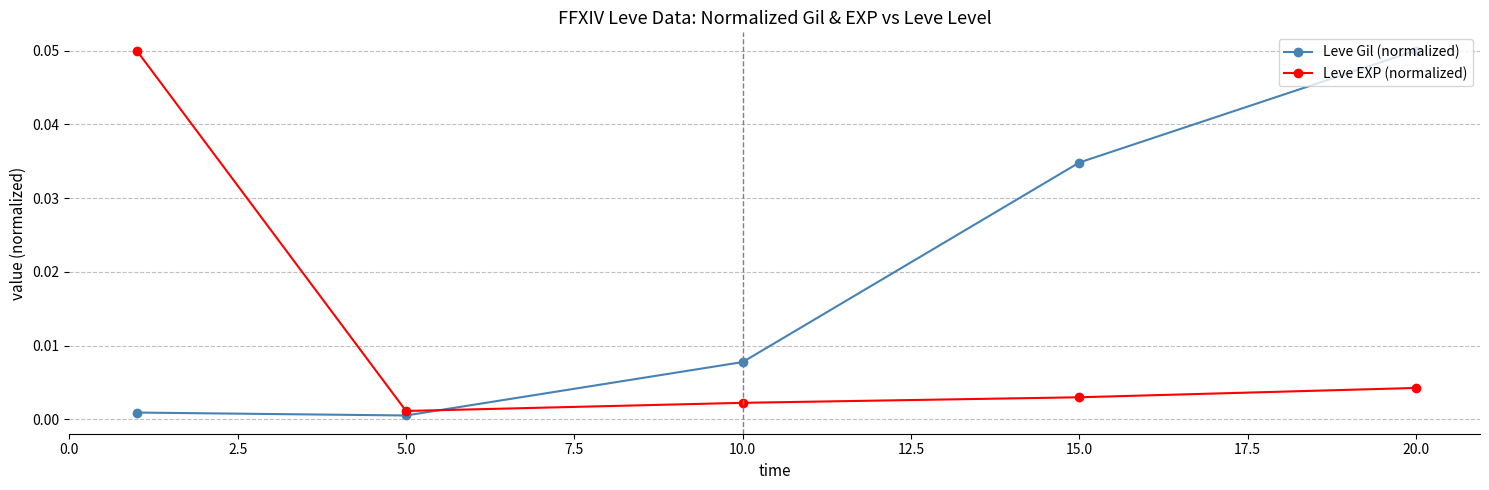

After their last crossing, which series has the higher values: Leve EXP (normalized) or Leve Gil (normalized)?

Leve Gil (normalized)